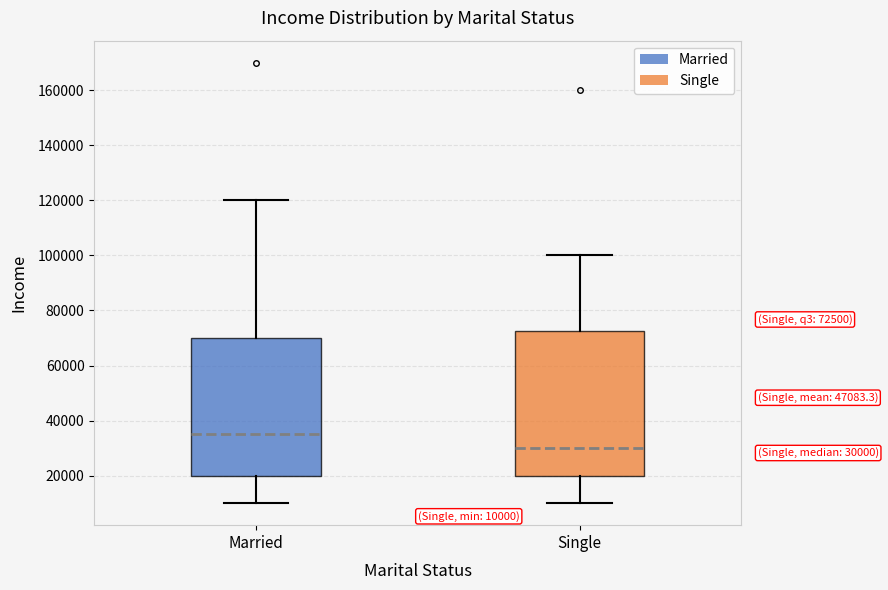

Which box is the tallest, from its lower edge to its upper edge?

Single